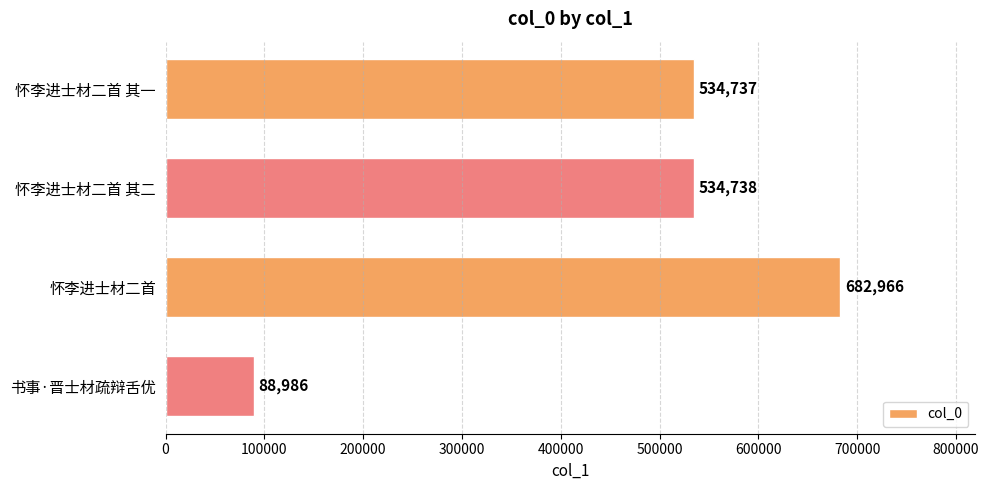

Reading top to bottom, extract all data points from this chart.

534737	534738	682966	88986